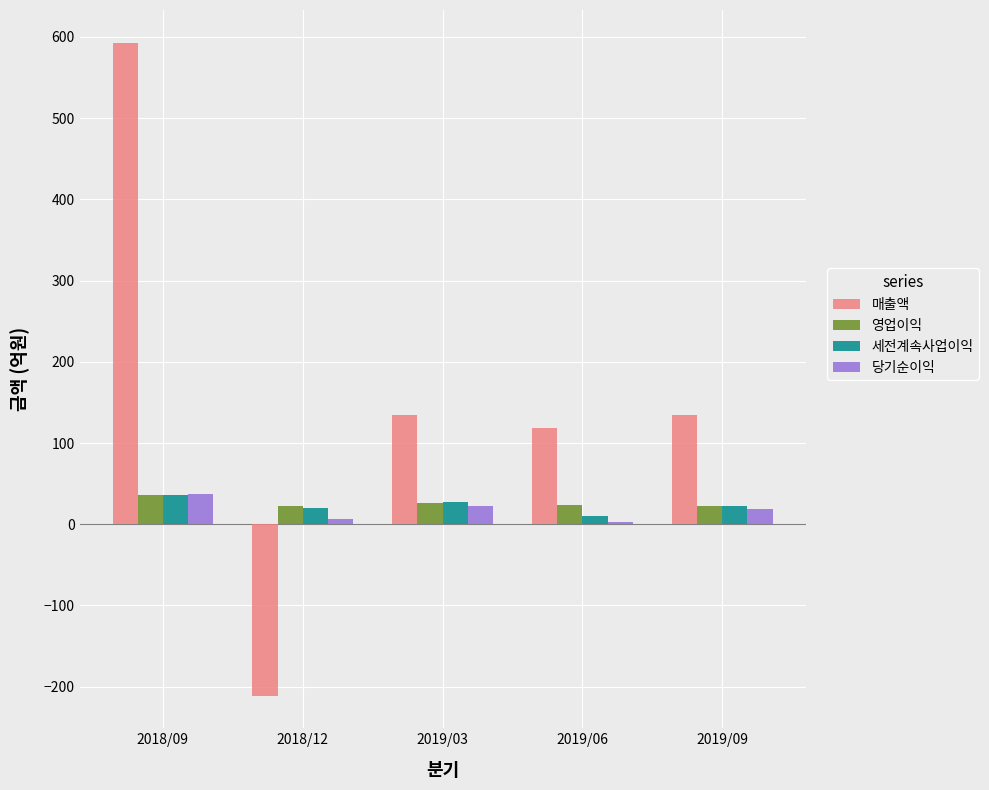

What value does the 영업이익 series have at 2018/09?

36